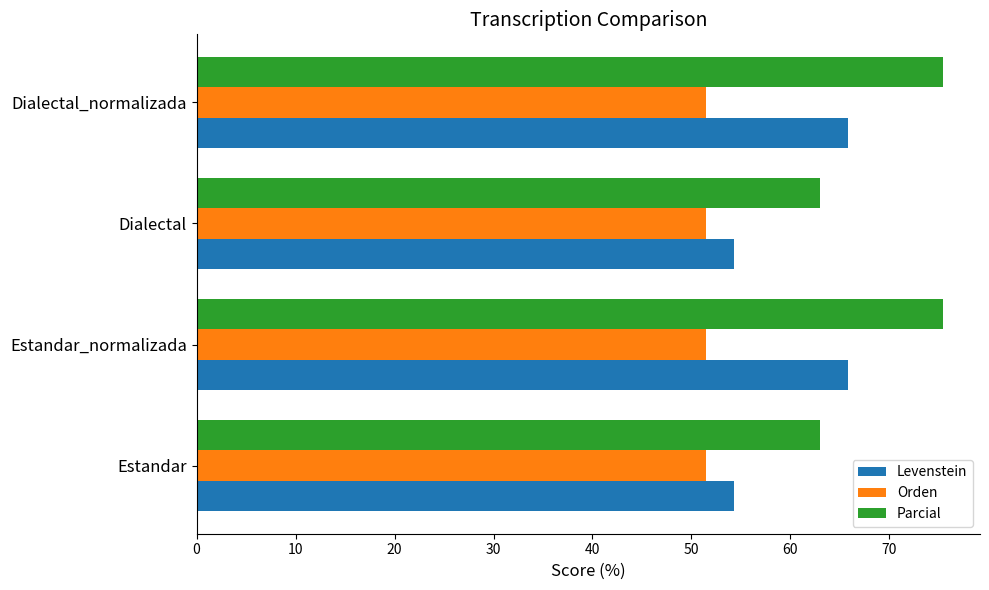

Is the value of Parcial at Estandar greater than the value of Levenstein at Estandar_normalizada?

No